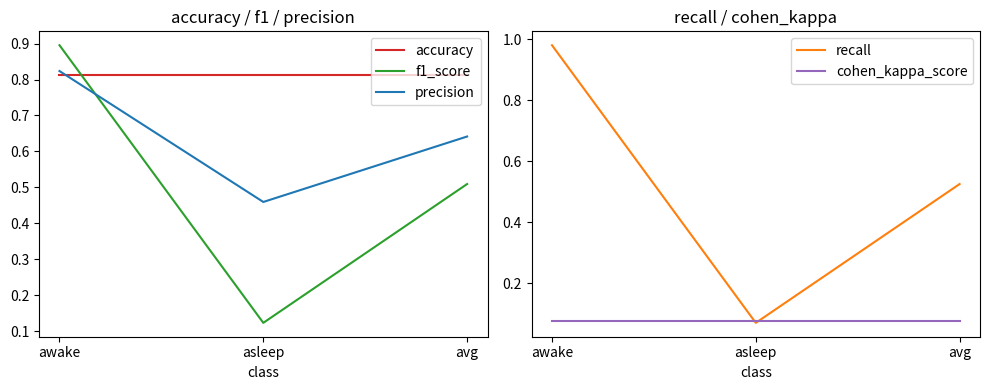

At which label is accuracy closest to 0?

awake